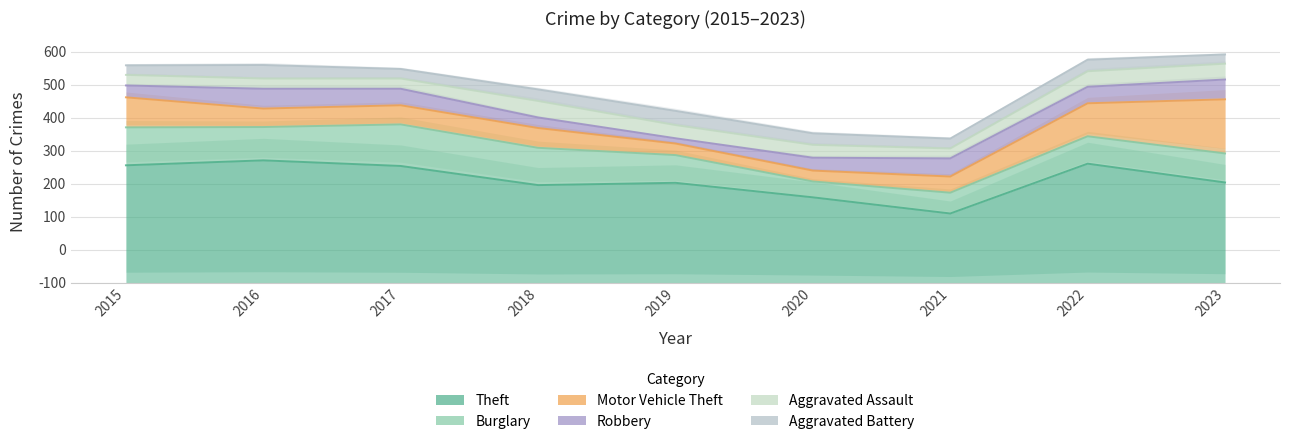

How many data points in Theft are above 304?

4